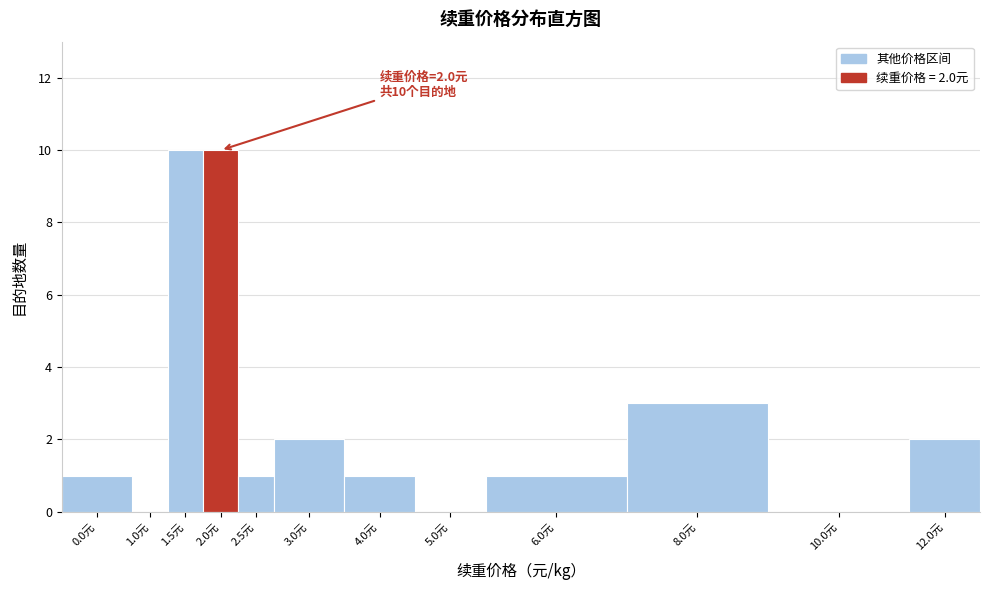

Reading left to right, extract all data points from this chart.

0.0元=1	1.0元=0	1.5元=10	2.0元=10	2.5元=1	3.0元=2	4.0元=1	5.0元=0	6.0元=1	8.0元=3	10.0元=0	12.0元=2